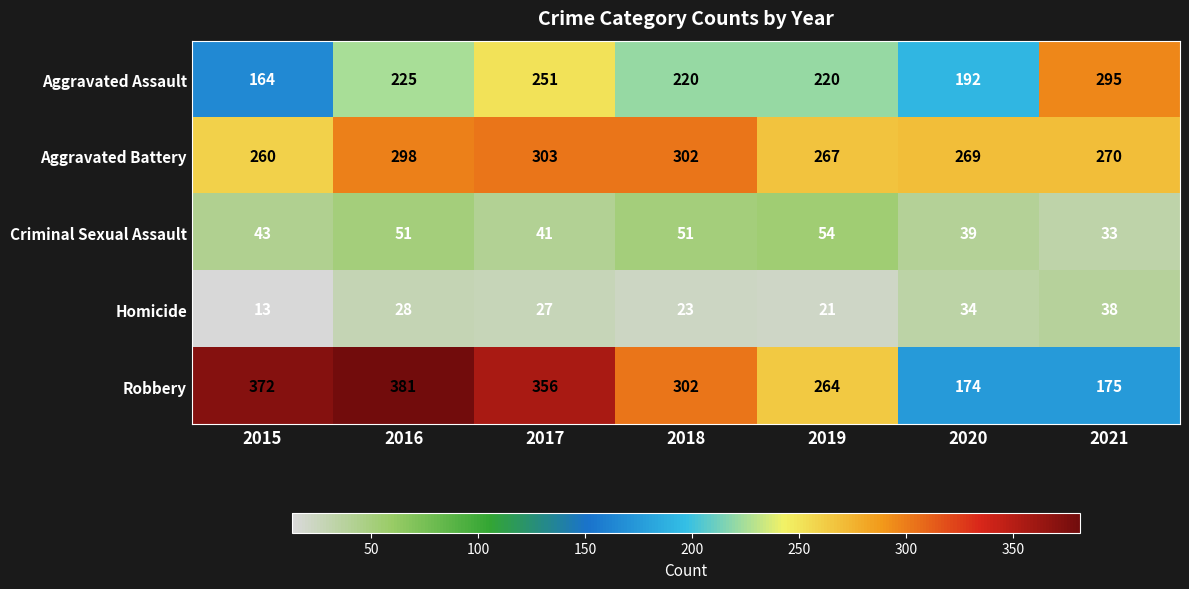

What is the sum of all Aggravated Battery values?

1969